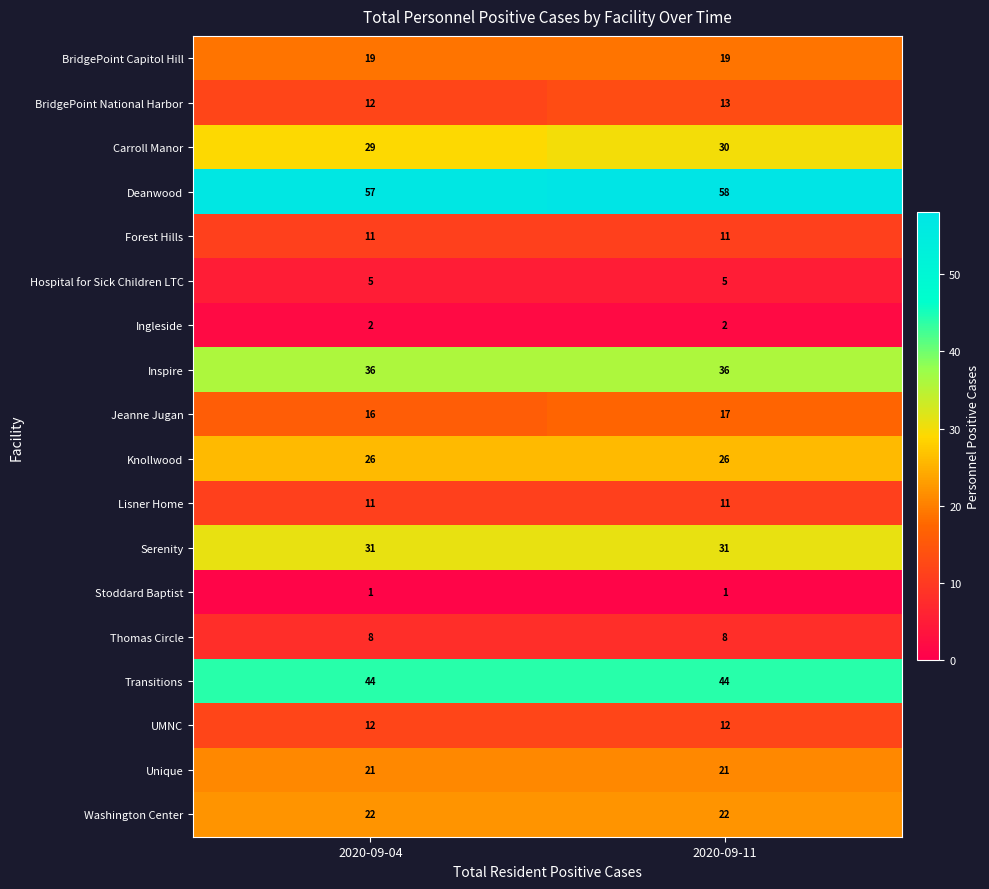

What is the greatest value displayed?

58